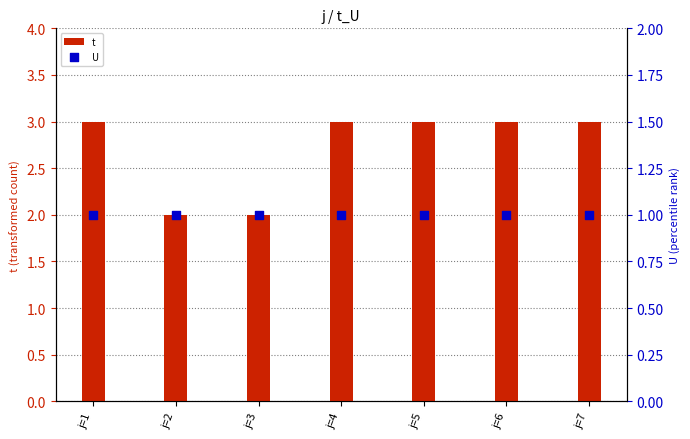

Which series reaches the maximum Y coordinate?

t